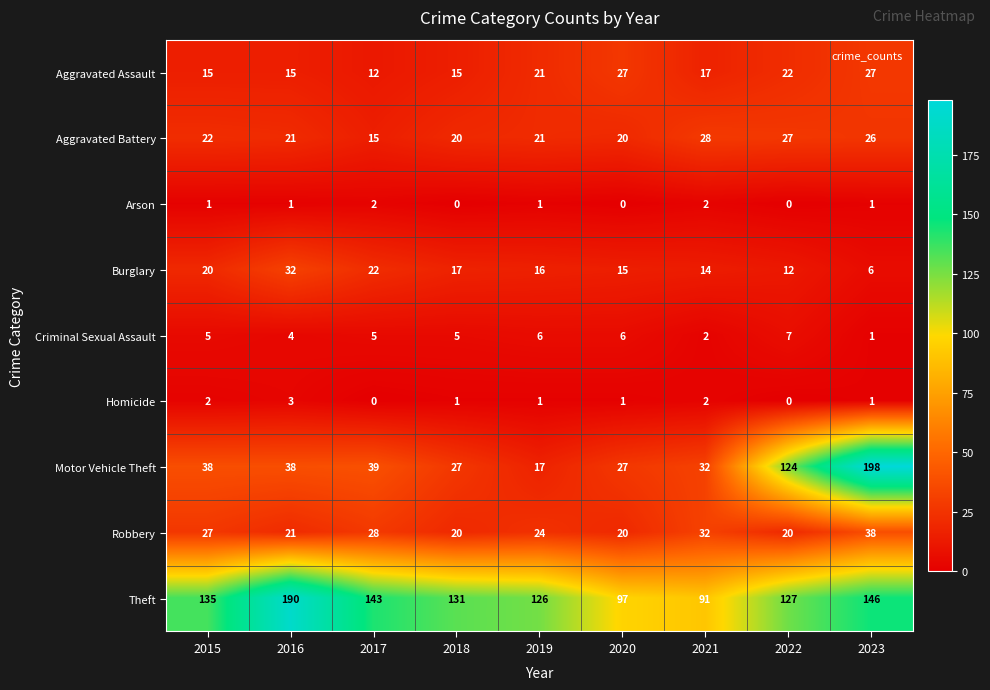

Read the Aggravated Assault value at 2021.

17